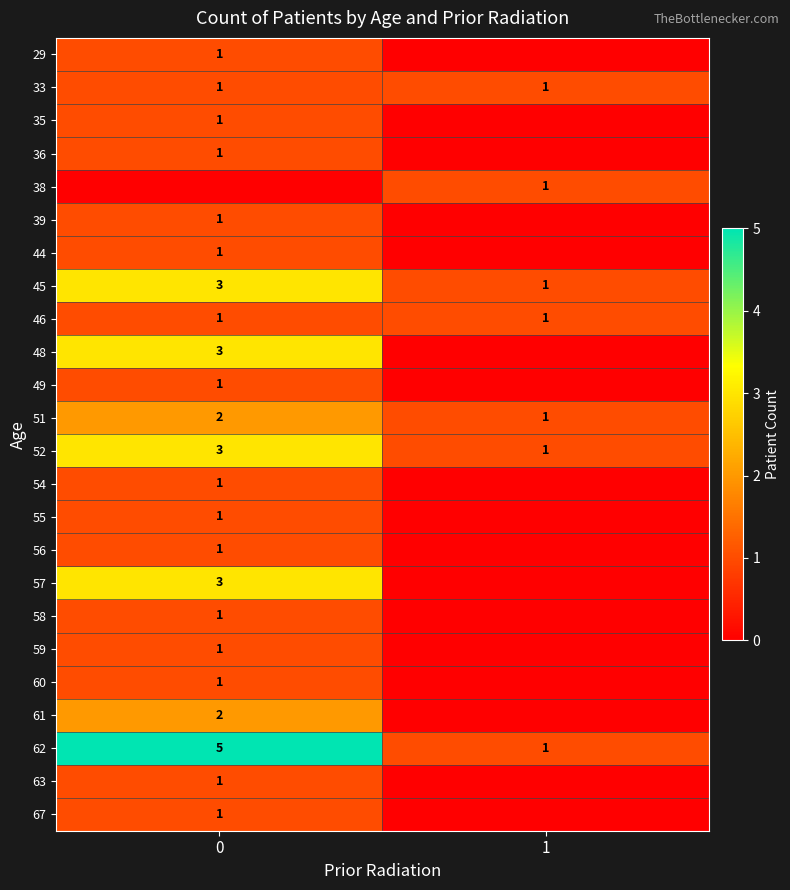

What is the spread (max minus min) of values at 0?

5